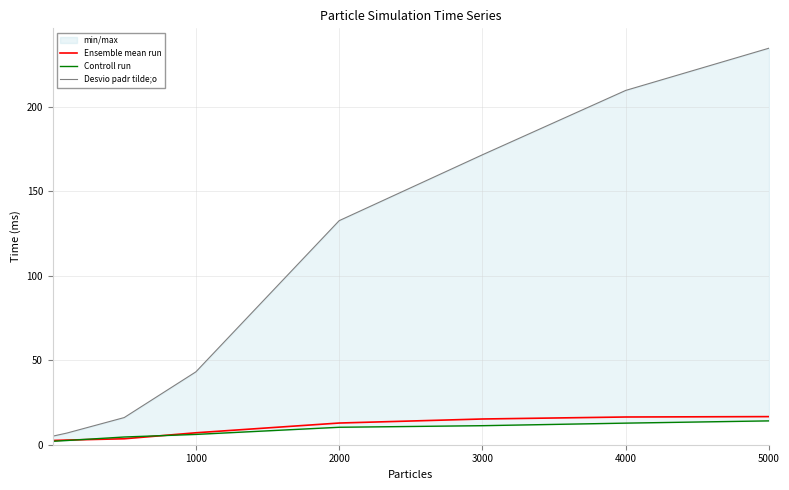

True or false: Controll run and Desvio padr tilde;o cross at least once.

False